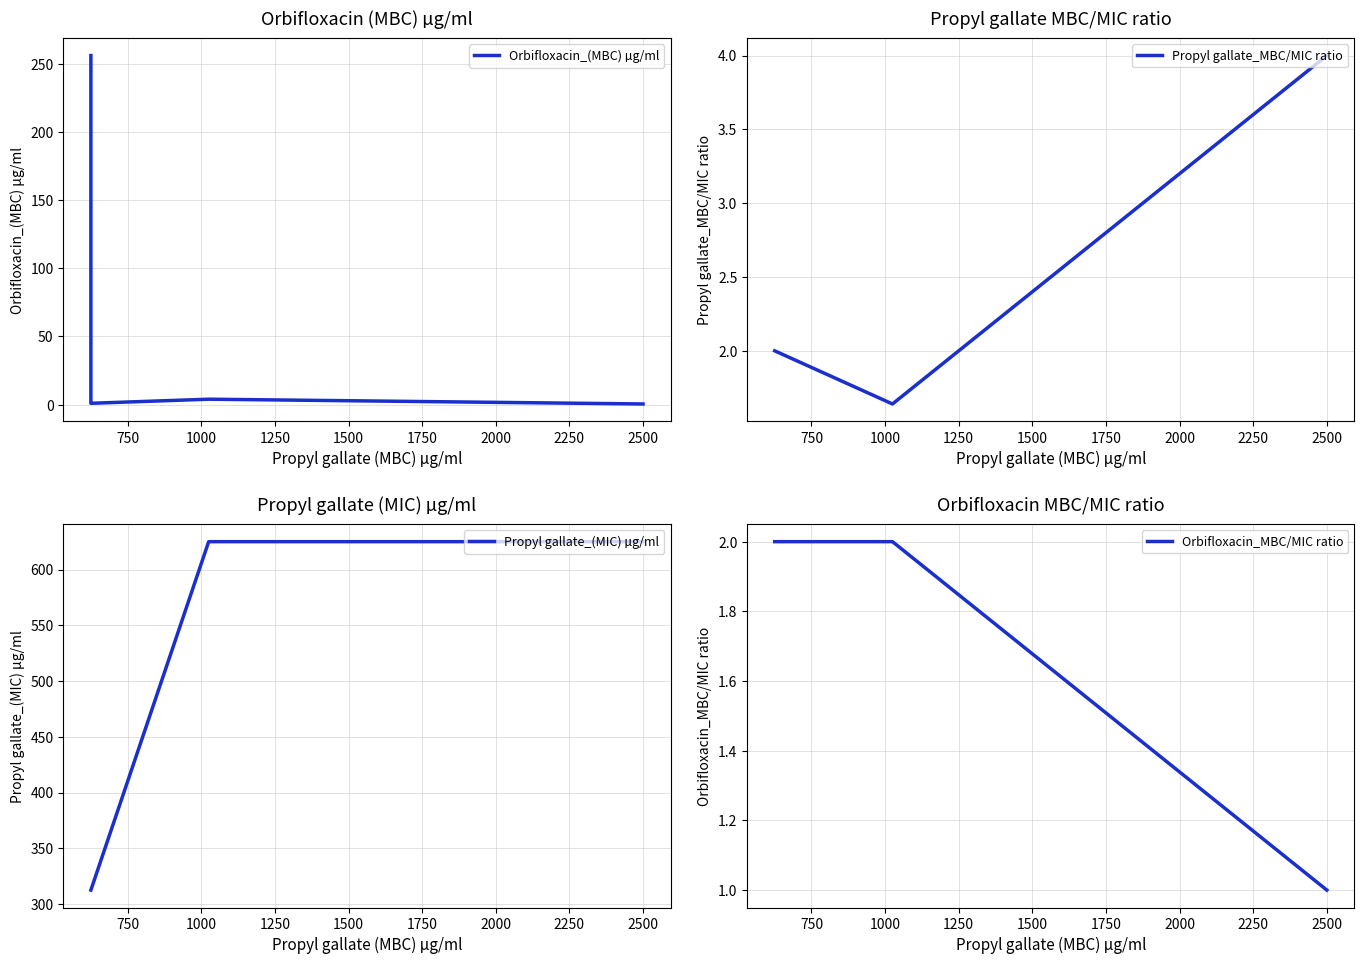

True or false: Propyl gallate_(MIC) µg/ml and Orbifloxacin_MBC/MIC ratio intersect in this chart.

False